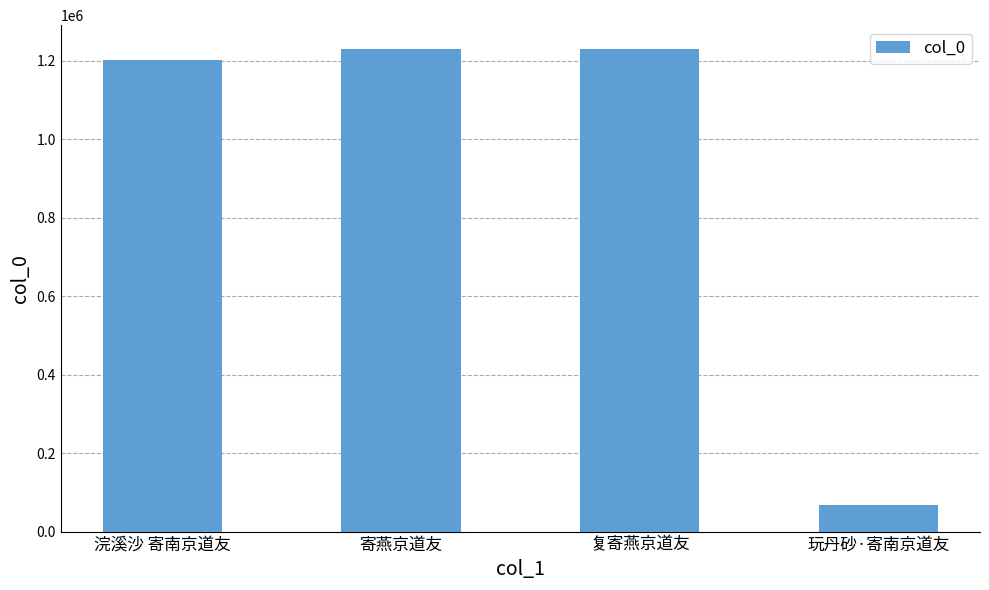

What is the change in value from 寄燕京道友 to 玩丹砂·寄南京道友?

-1161406